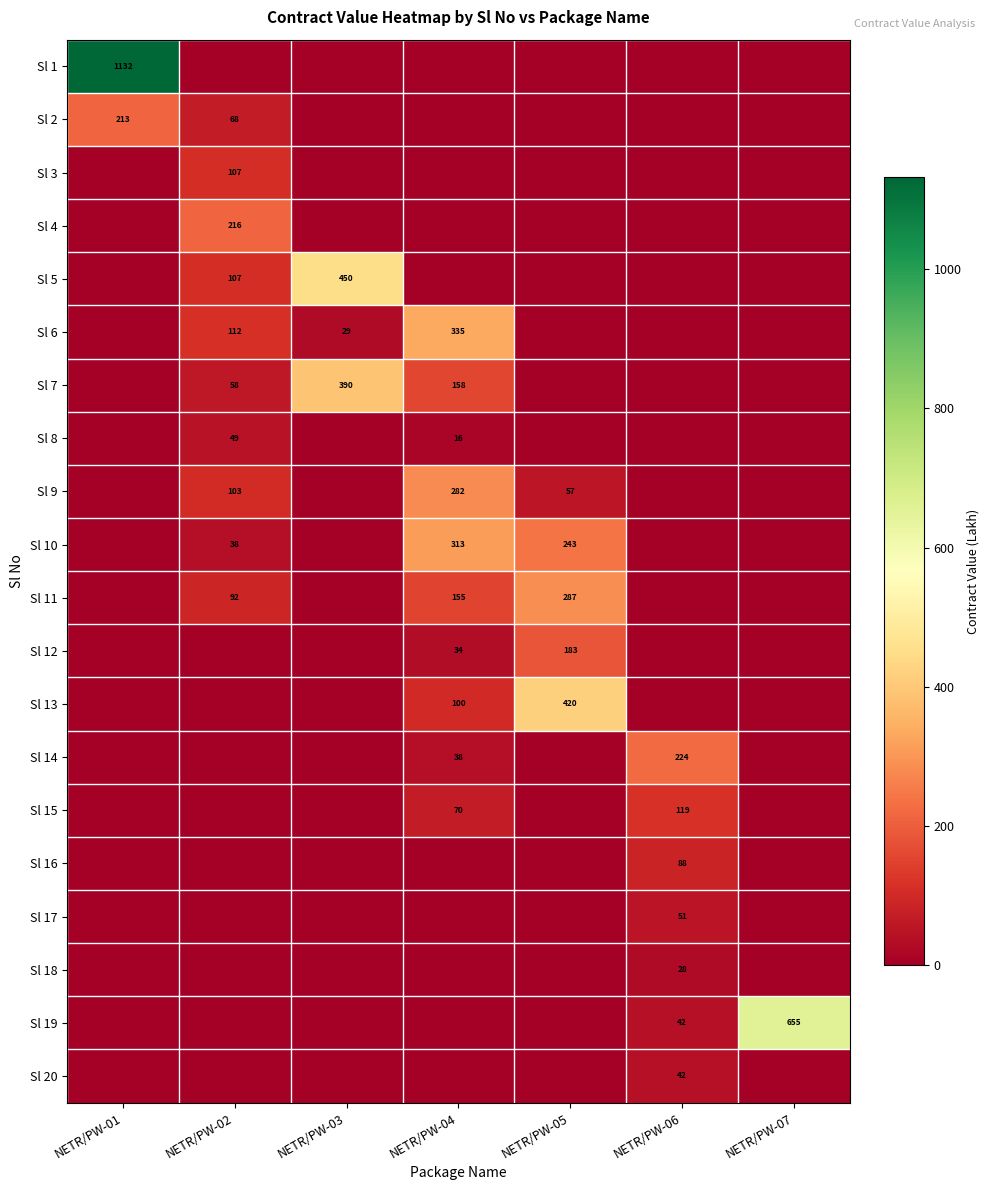

The value of Sl 8 at NETR/PW-02 is 22. True or false?

False